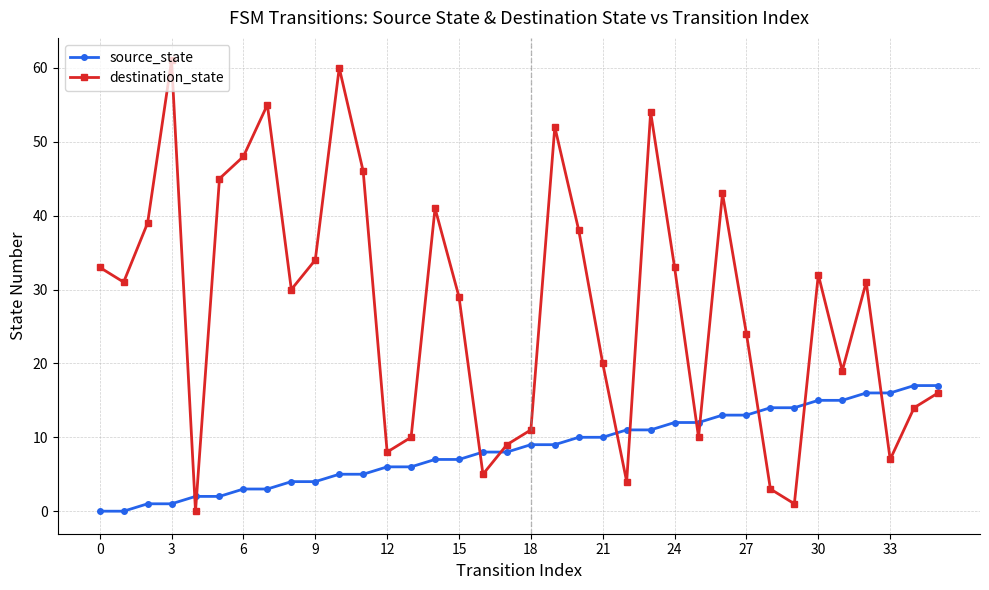

True or false: destination_state and source_state intersect in this chart.

True